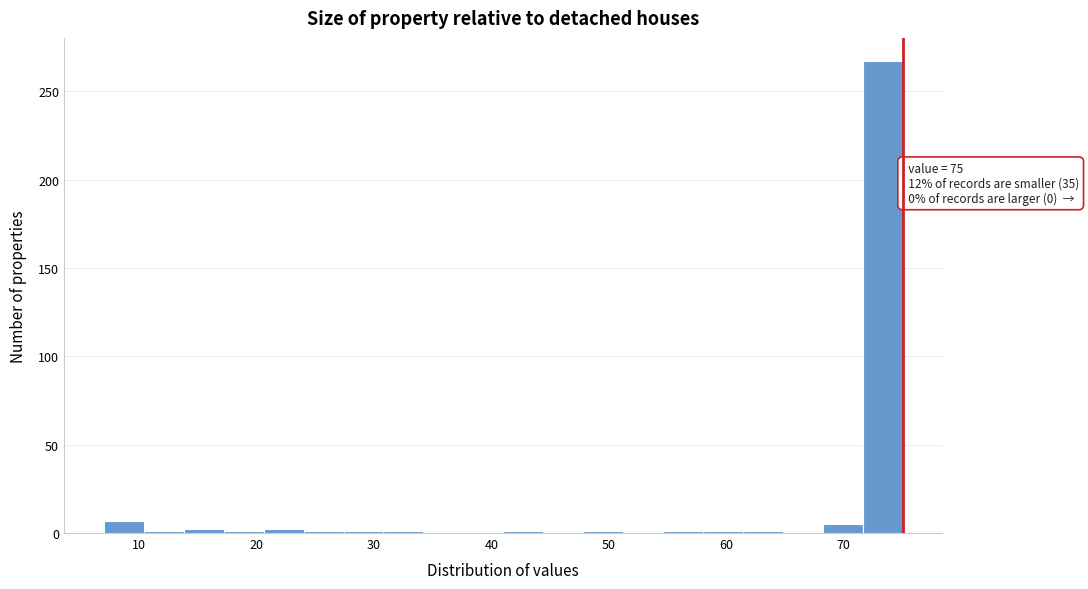

Read against the x-axis, roughly where is the centre of the tallest bar?

73